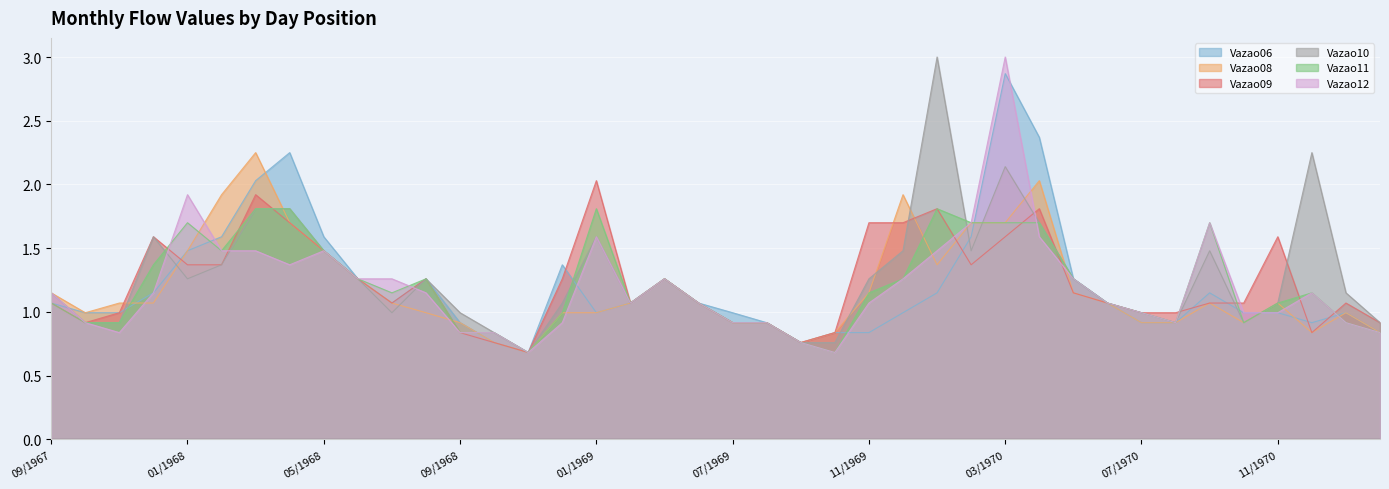

At how many categories does at least one series exceed 1?

29